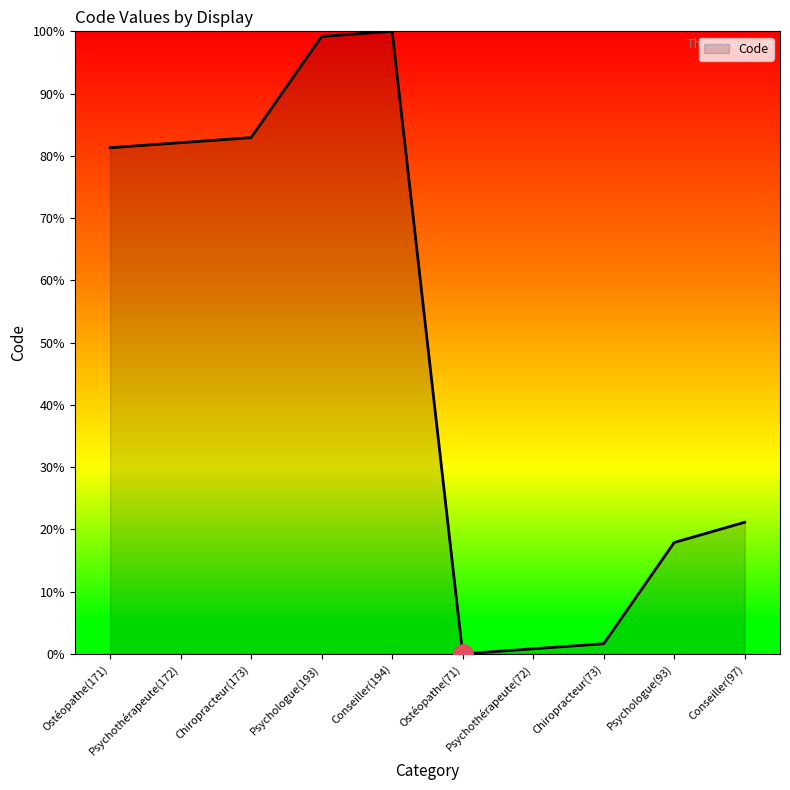

How many distinct data groups are displayed?

1